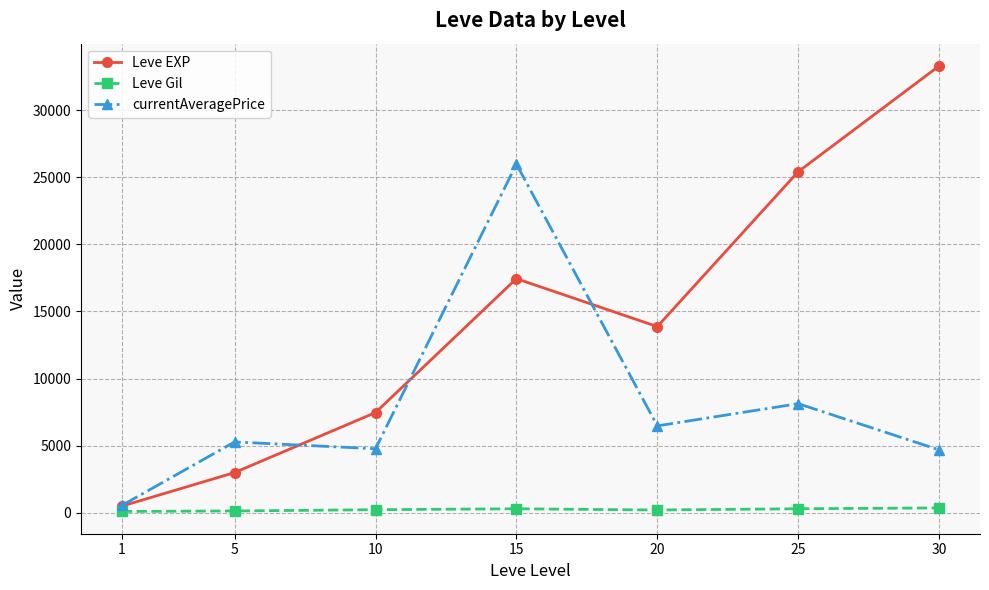

What is the difference between the highest and lowest values at 10?

7232.5